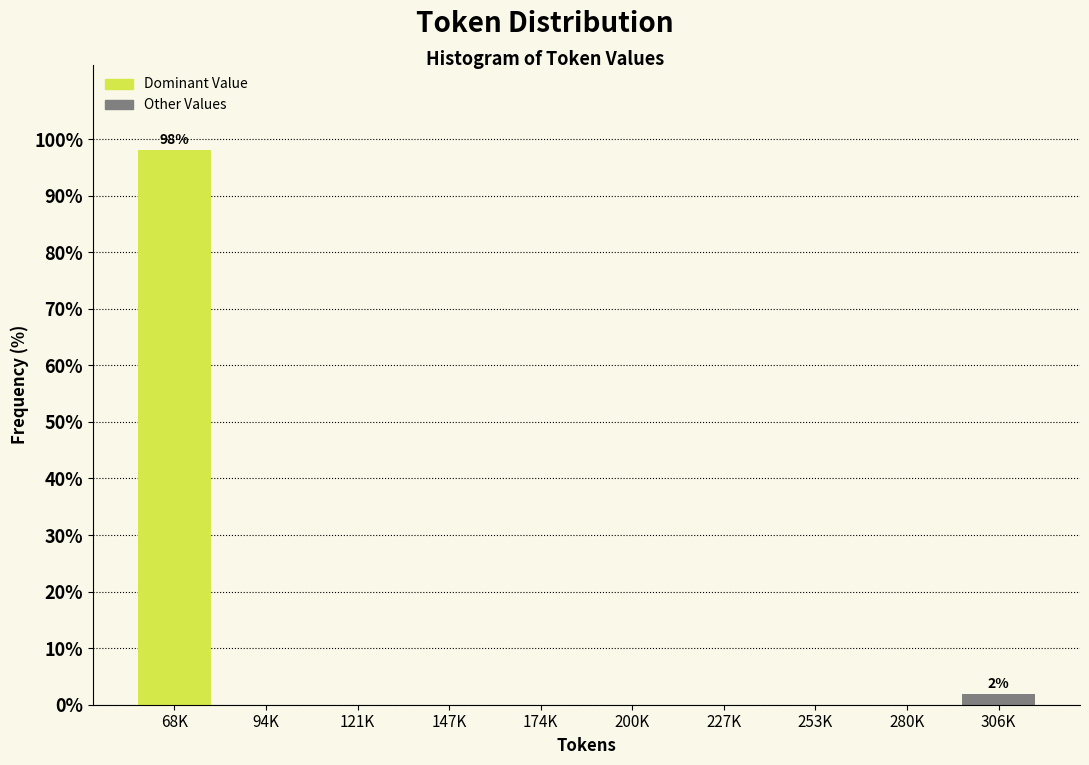

Reading left to right, list all the values displayed in this chart.

68K=98.1	94K=0.0	121K=0.0	147K=0.0	174K=0.0	200K=0.0	227K=0.0	253K=0.0	280K=0.0	306K=1.9